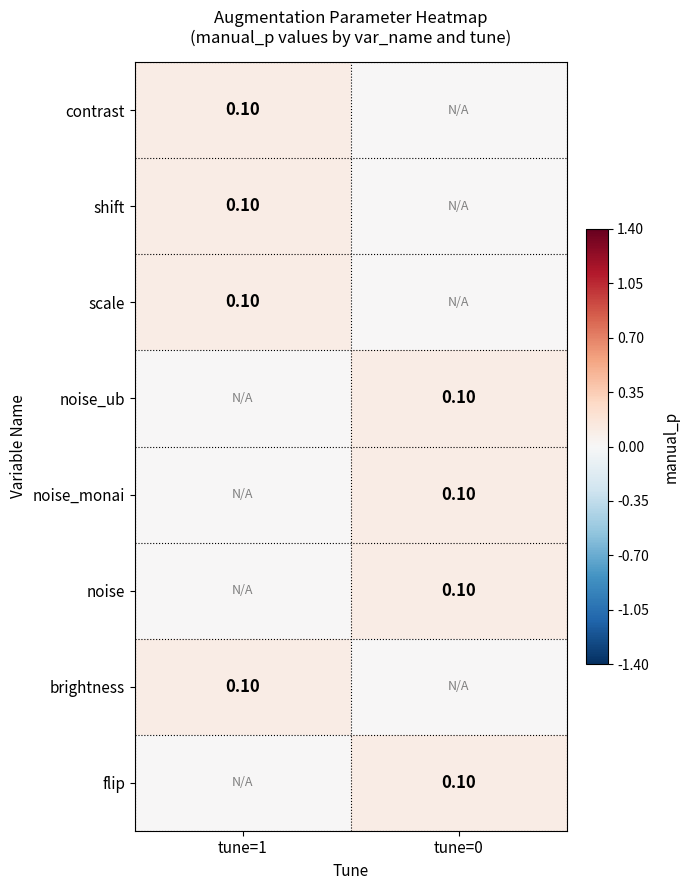

How many distinct data groups are displayed?

8